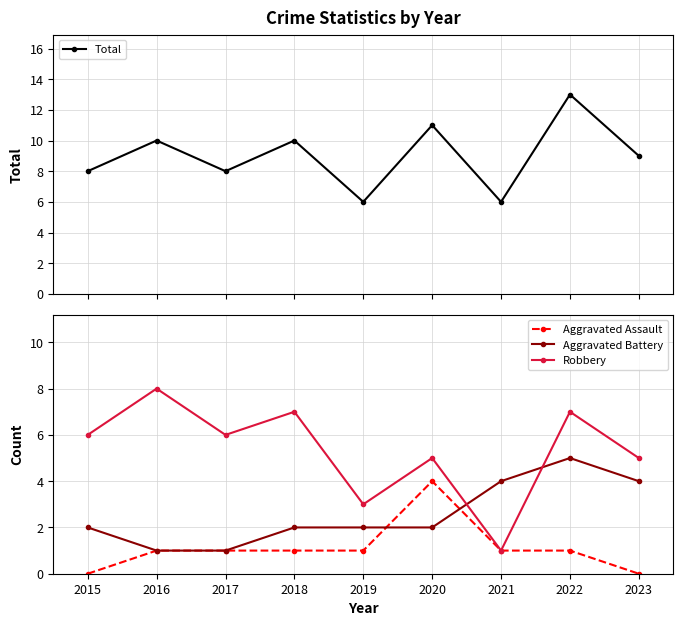

Which series changed the most between 2015 and 2016?

Total